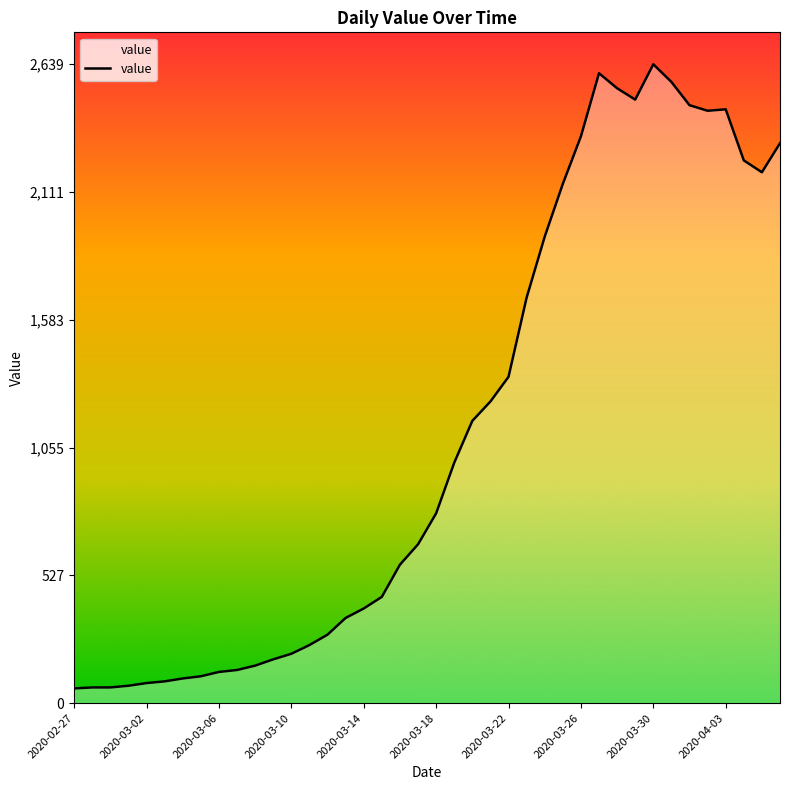

What is the change in value from 2020-03-22 to 22?

+1064